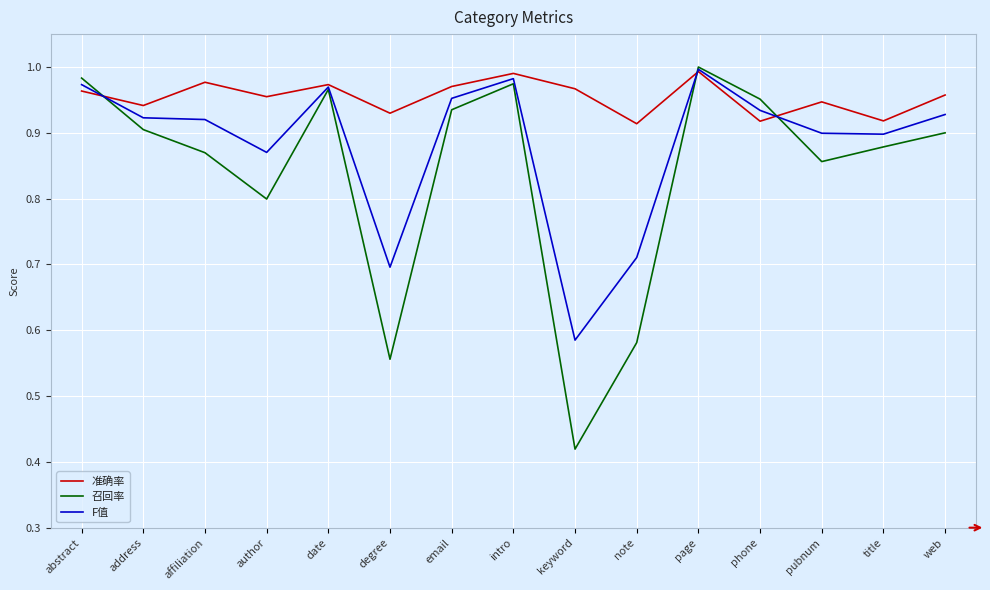

What is the total value across all series at intro?

2.9